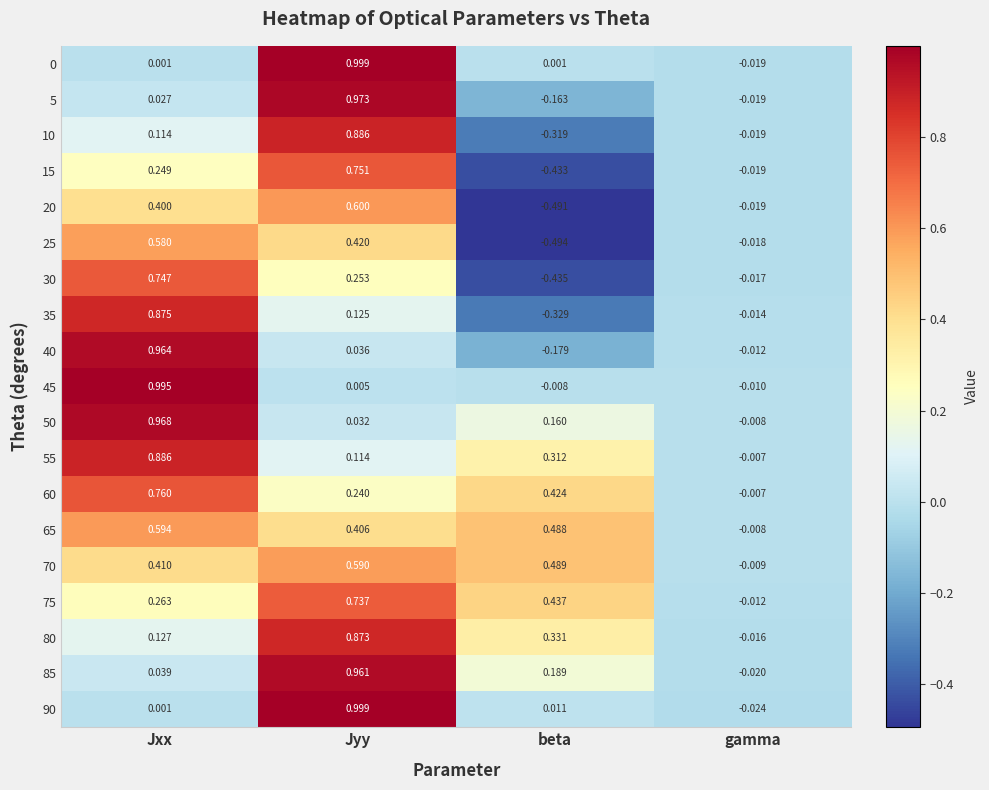

How many categories are shown in the chart?

4